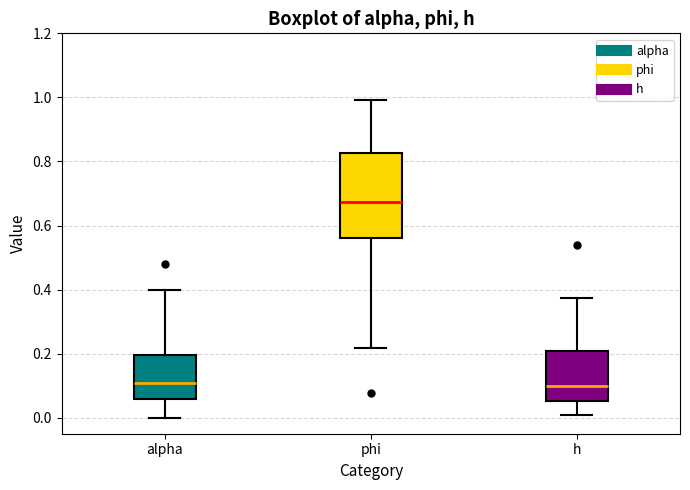

Reading left to right, read every box against the y-axis: the position of its median line, the range the box covers, and the ends of its whiskers. The values are not printed on the chart, so give them approximately, as read against the axis.

alpha: median 0.10, box 0.06 to 0.20, whiskers 0.00 to 0.40
phi: median 0.68, box 0.56 to 0.82, whiskers 0.22 to 1.00
h: median 0.10, box 0.06 to 0.20, whiskers 0.00 to 0.38